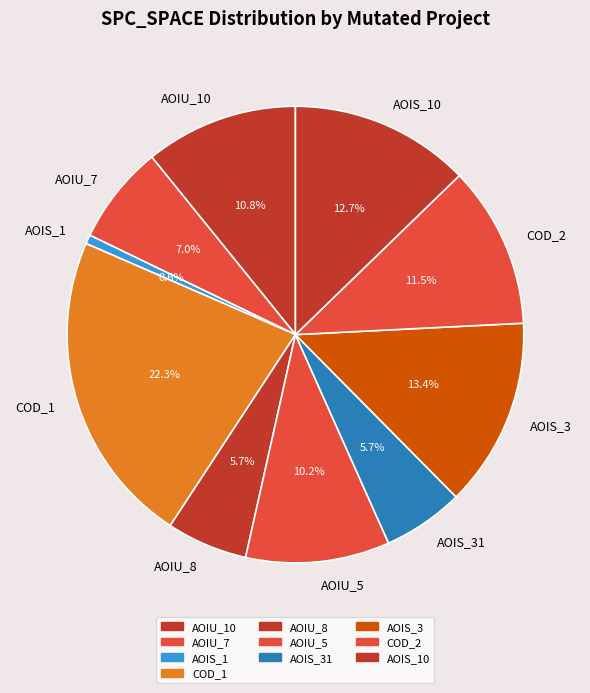

What is the largest slice in the pie chart?

COD_1